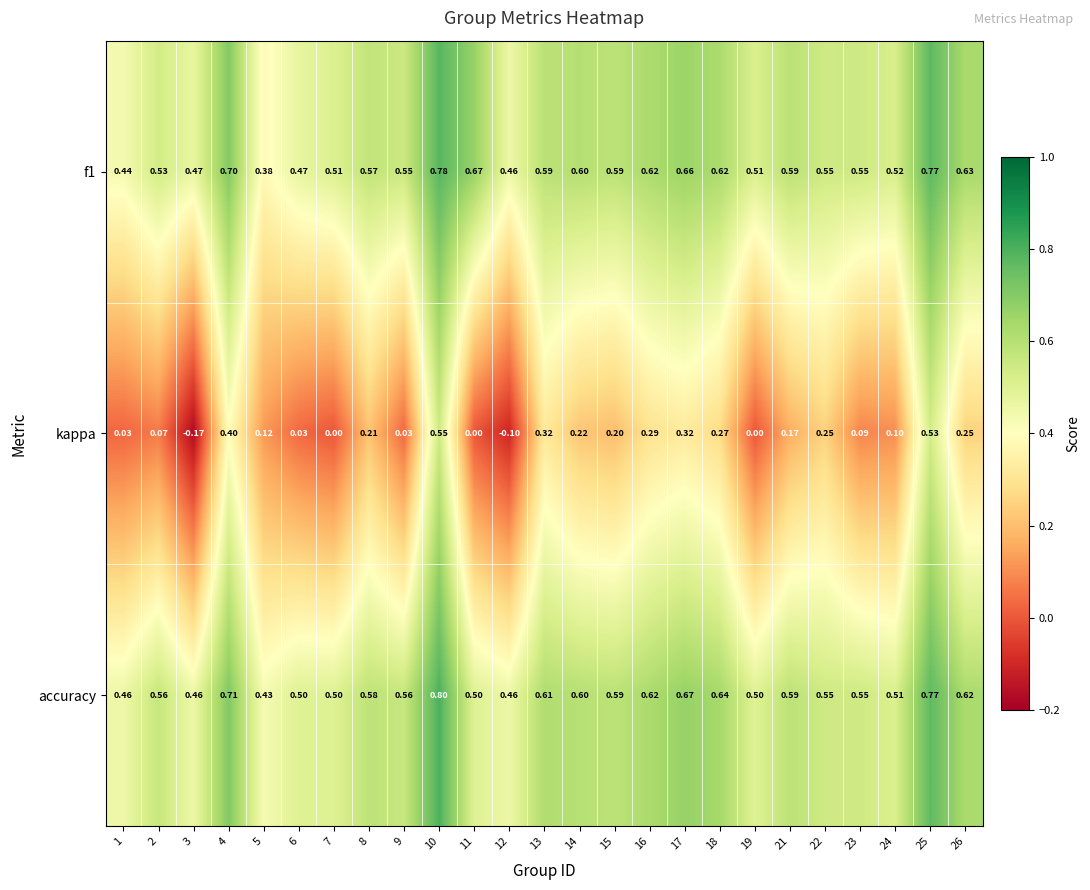

Which series has the largest total across all categories?

accuracy